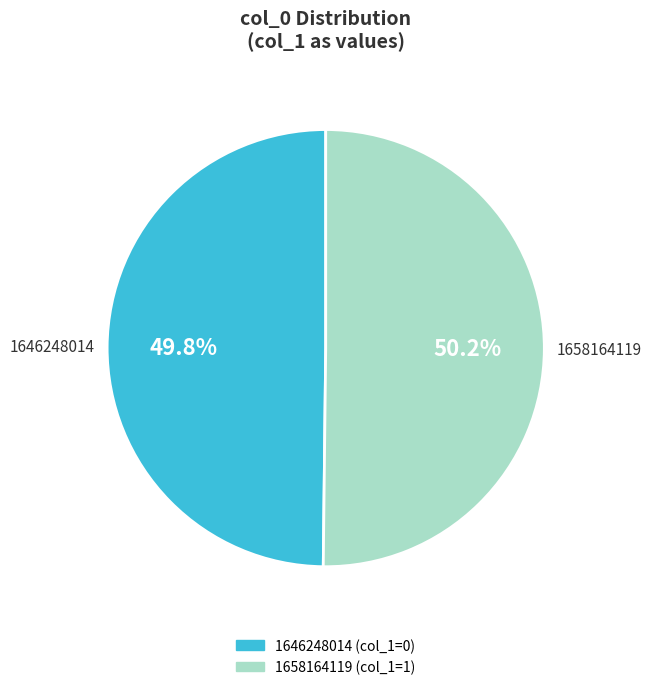

How many segments does this pie chart have?

2